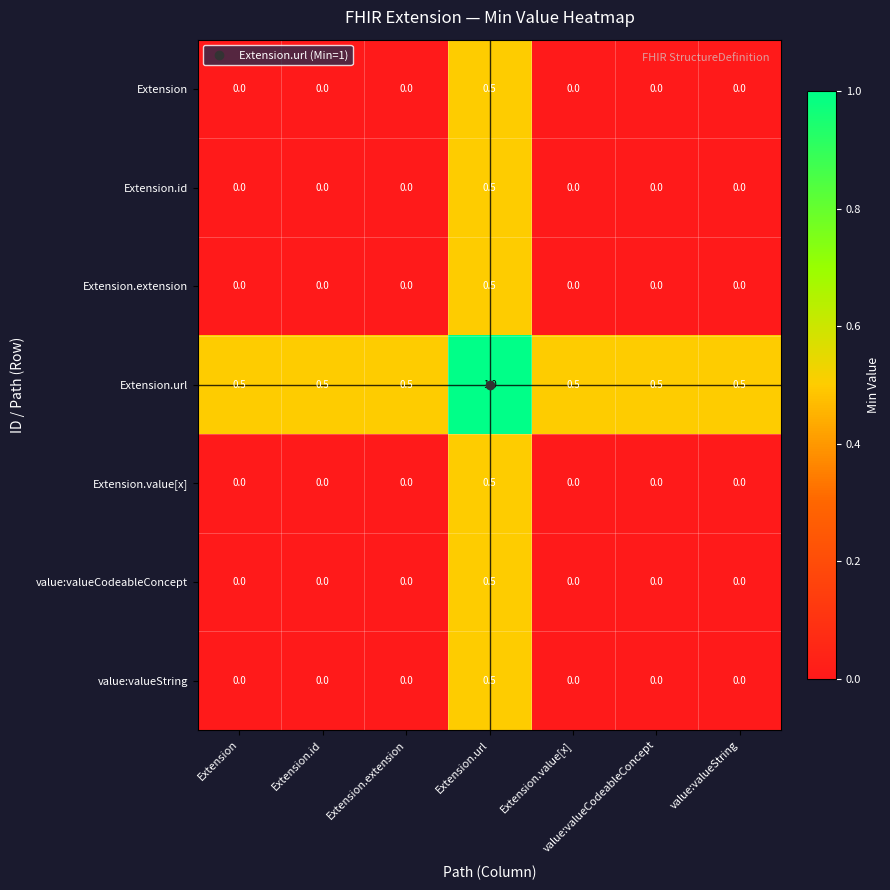

What is the sum of all Extension.extension values?

0.5